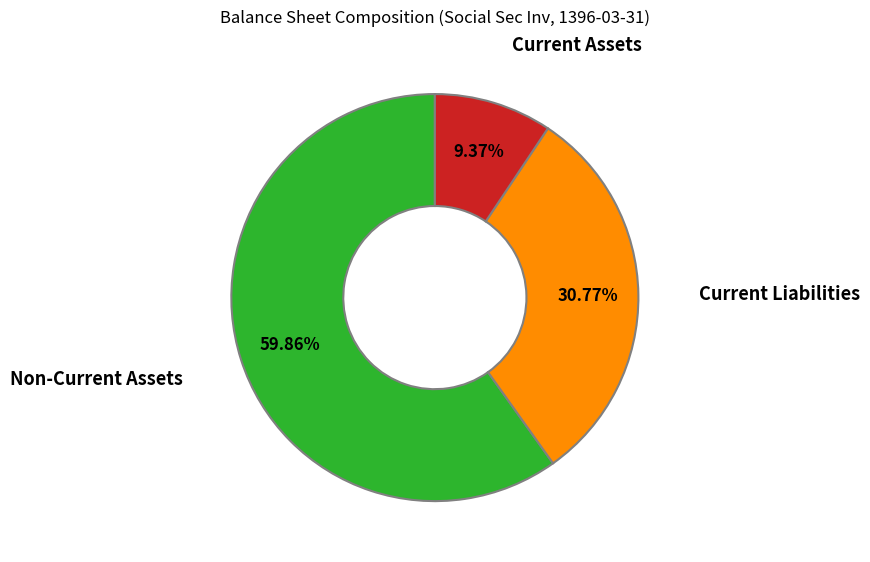

To the nearest percent, what is the difference between the largest and smallest slice percentages?

50%